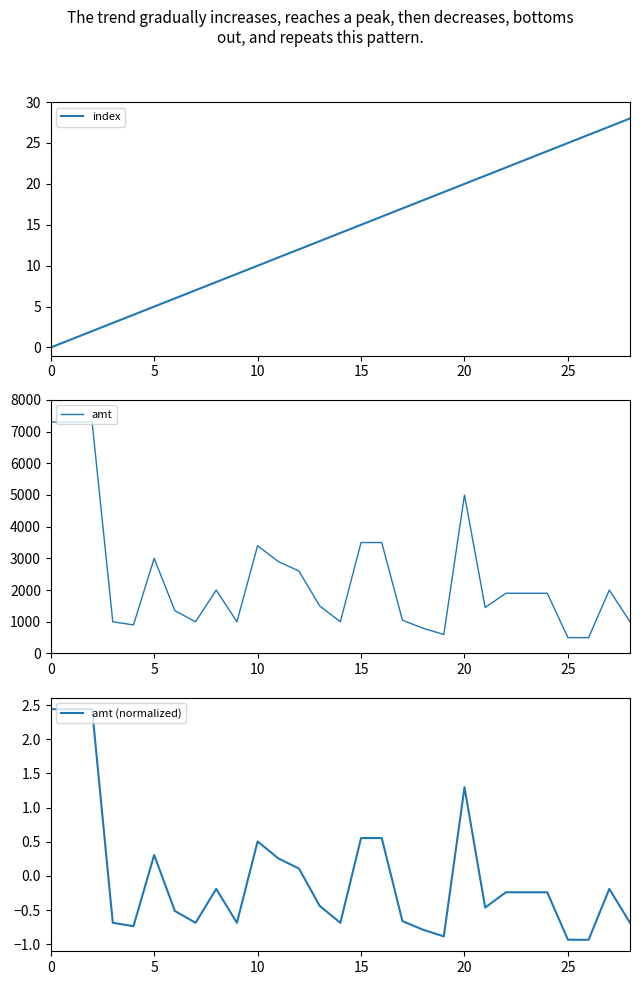

At which category does amt reach its first local peak?

25